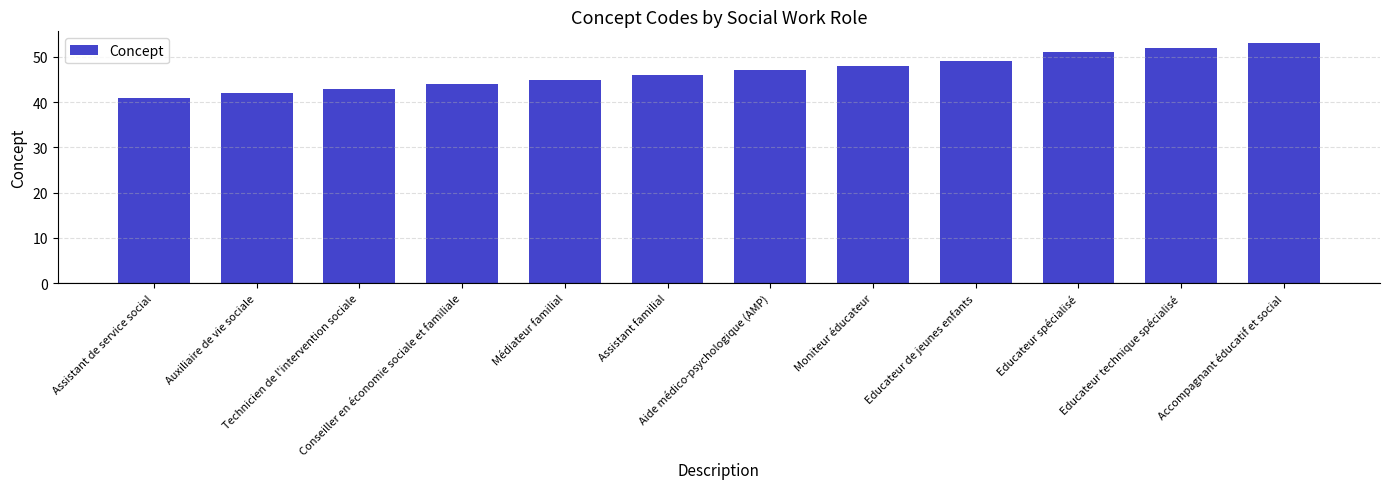

Reading right to left, extract all data points from this chart.

53	52	51	49	48	47	46	45	44	43	42	41